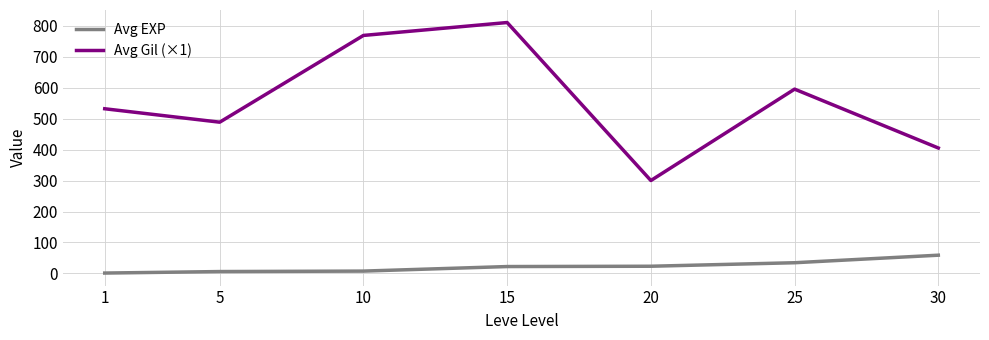

Is it true that Avg Gil (×1) equals 768.3 at 10?

True